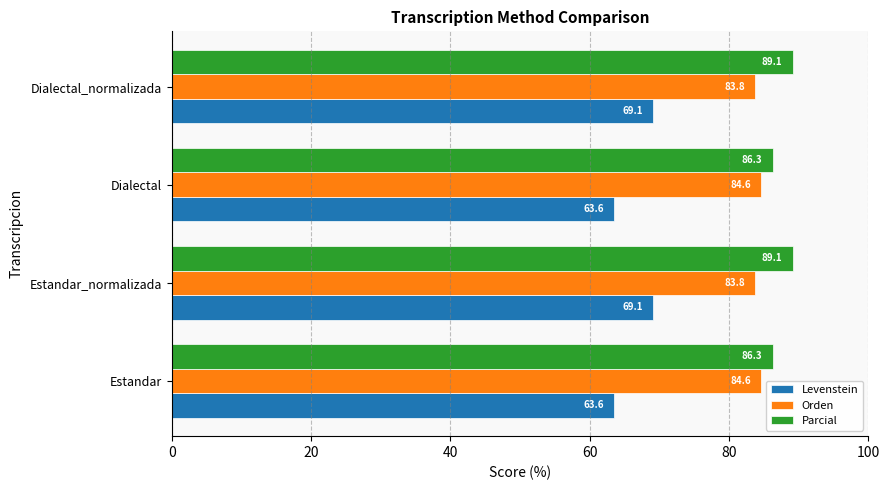

Between Estandar_normalizada and Dialectal, which series saw the biggest shift?

Levenstein